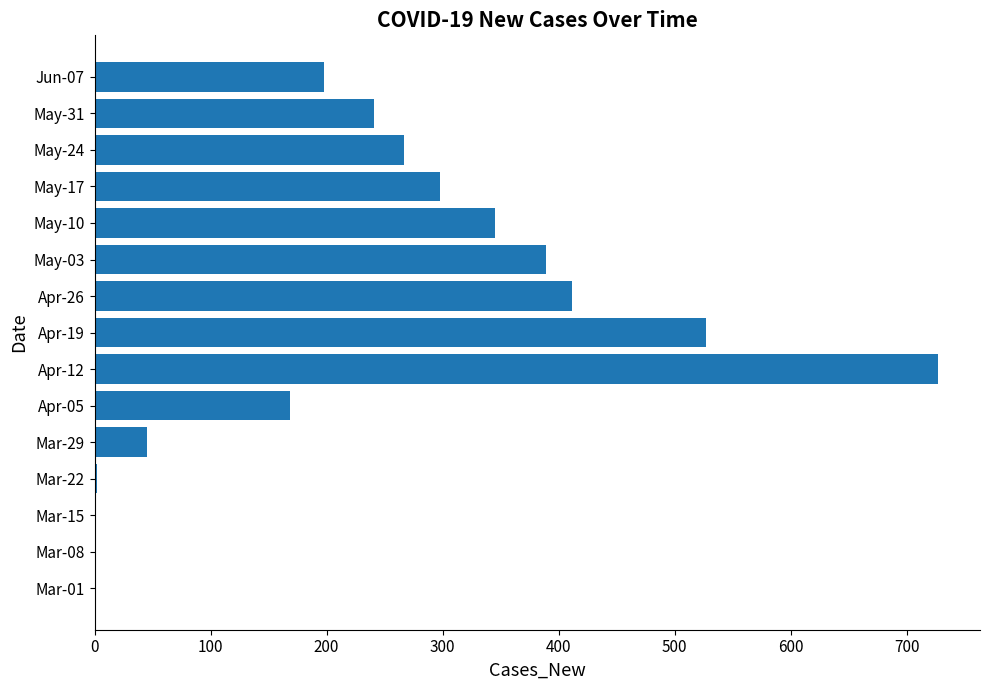

At which category does the chart reach its peak across all series?

Apr-12